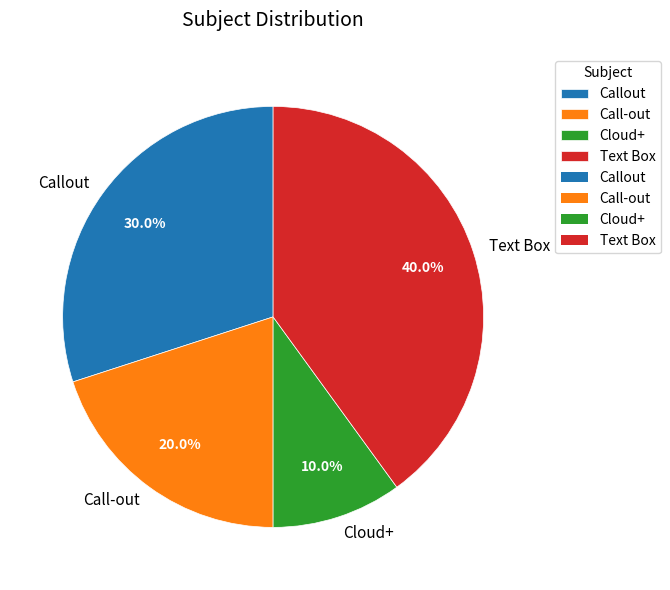

How many slices are in this pie chart?

4